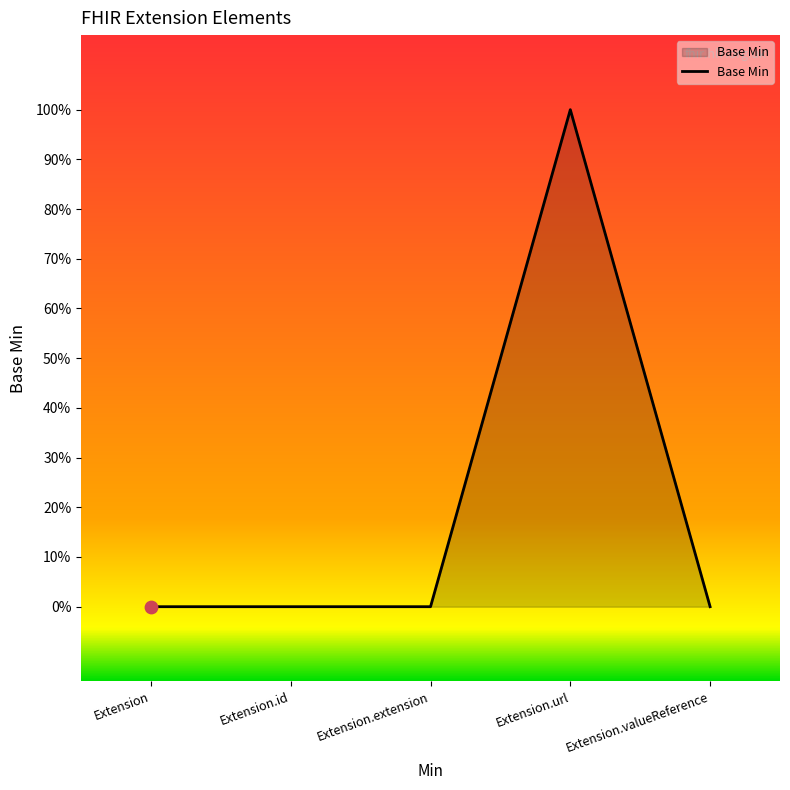

What is the change in value from Extension.url to Extension.valueReference?

-1